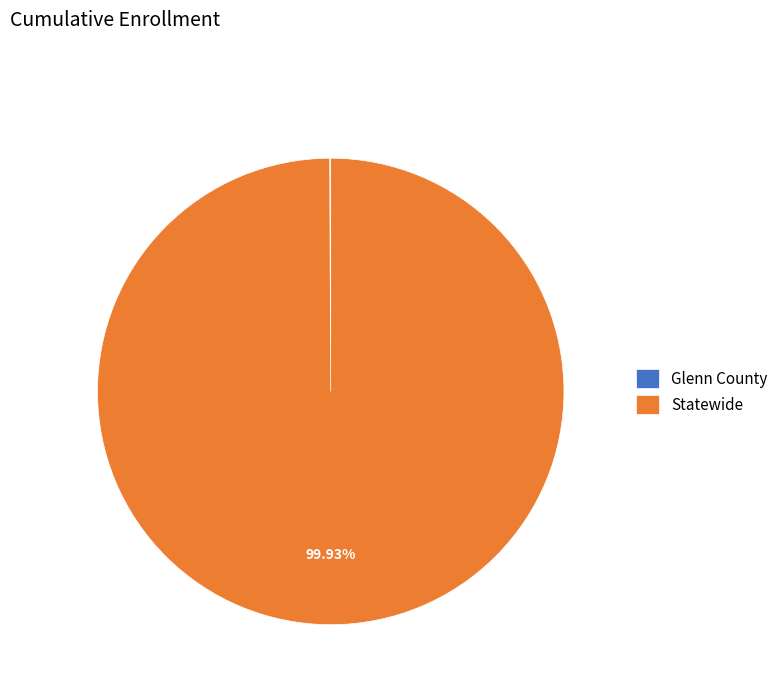

Is it true that Statewide is 89% of the pie?

False